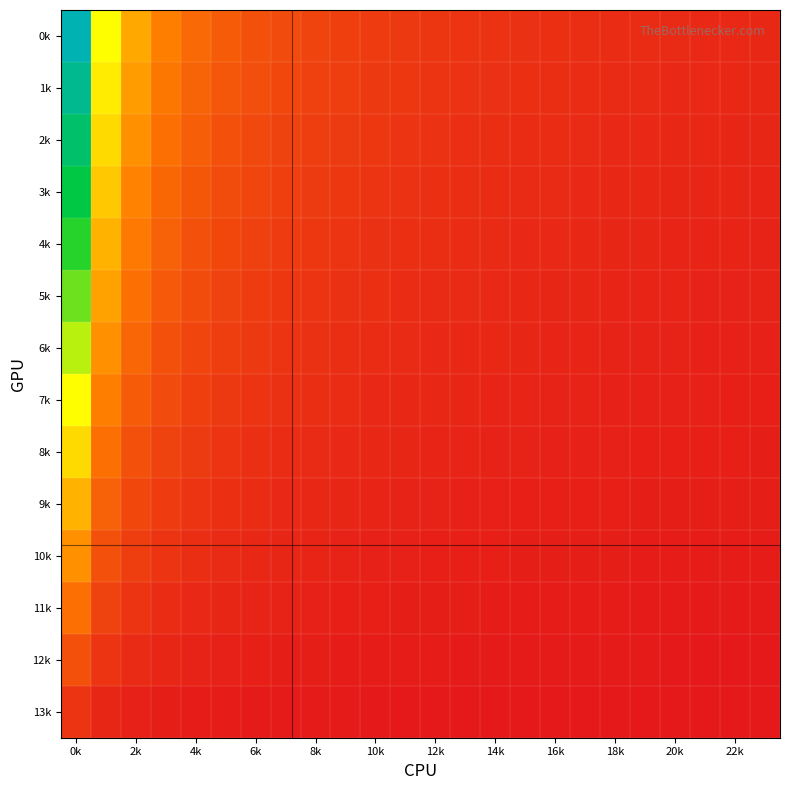

Which series has the largest range (max minus min)?

0k